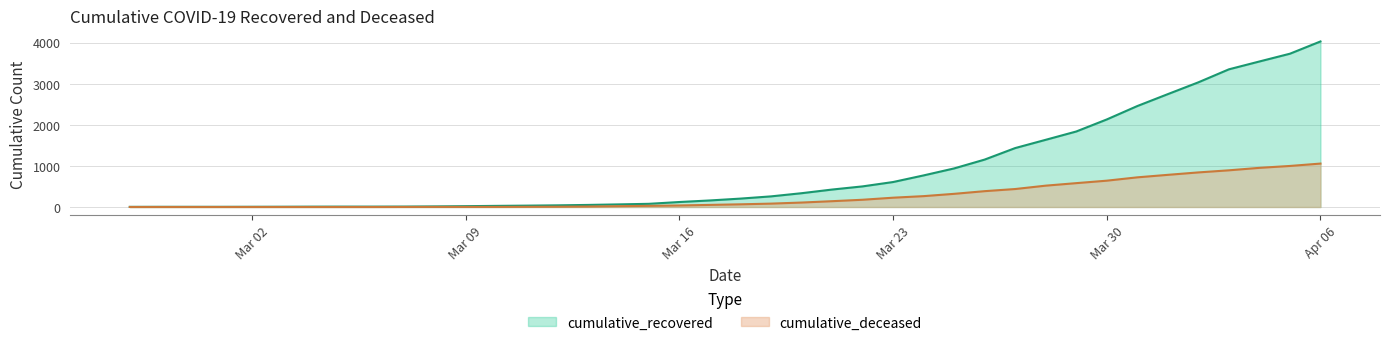

What is the spread (max minus min) of values at 2020-04-04?

2587